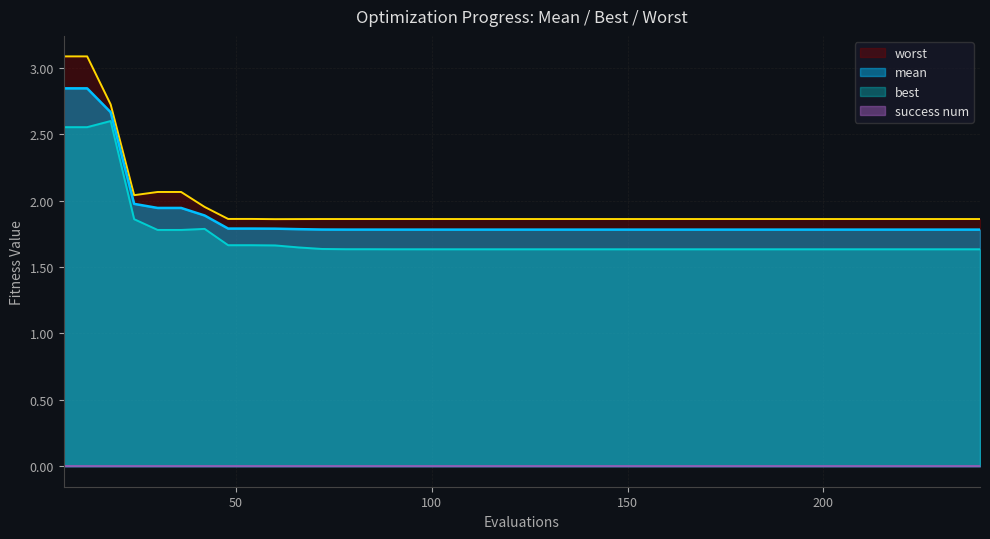

True or false: mean has a value of 1.8 at 78.

True